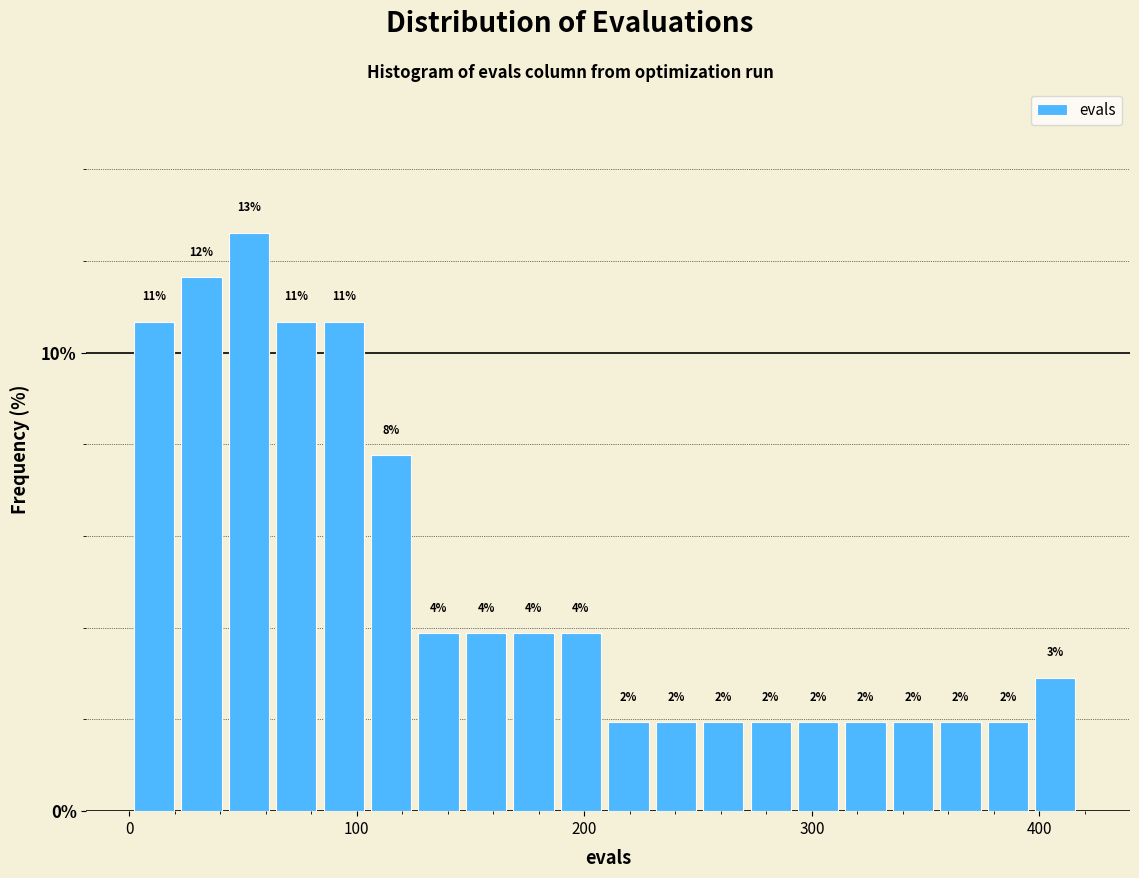

Around what value on the x-axis is the tallest bar? Give the approximate position of its centre, as read against the axis.

50